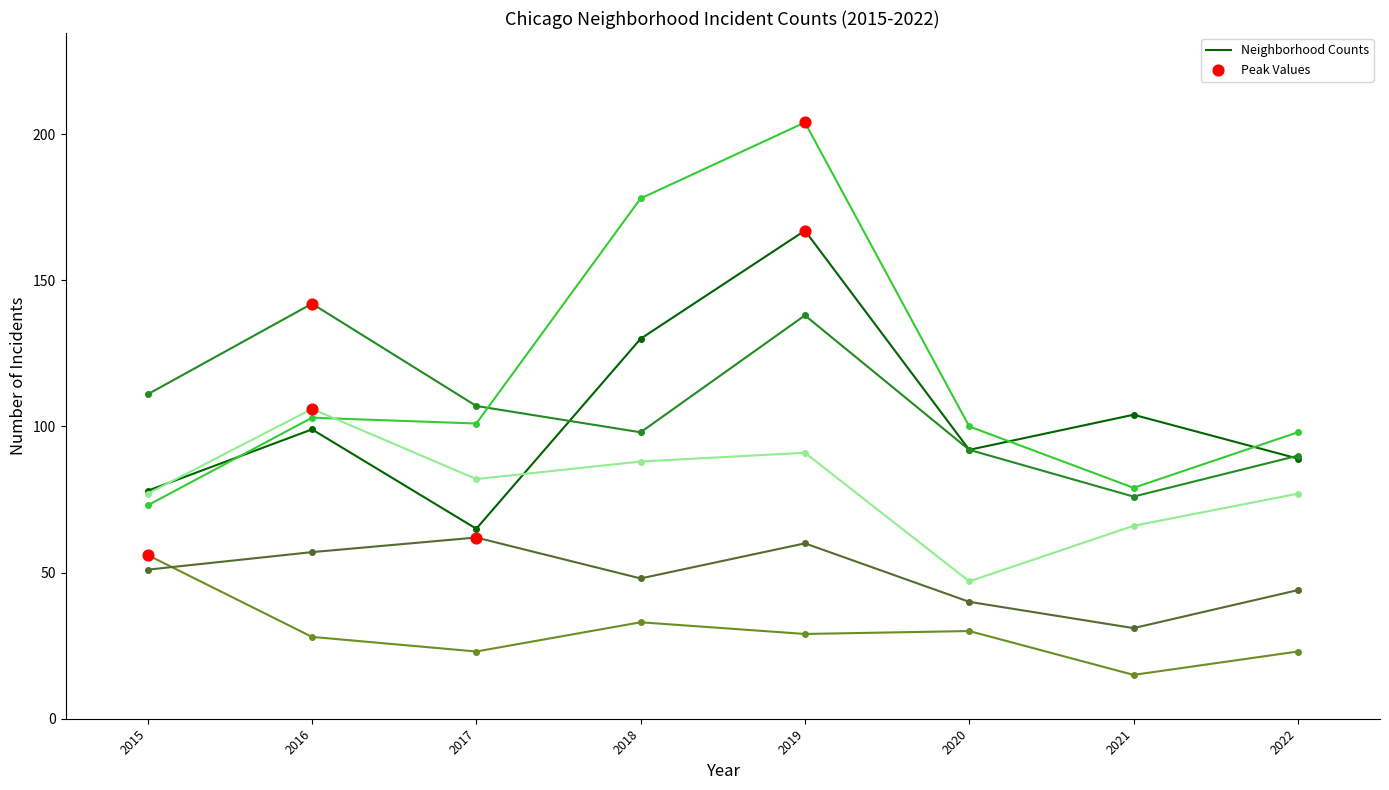

What is the total value across all series at 2019?

689